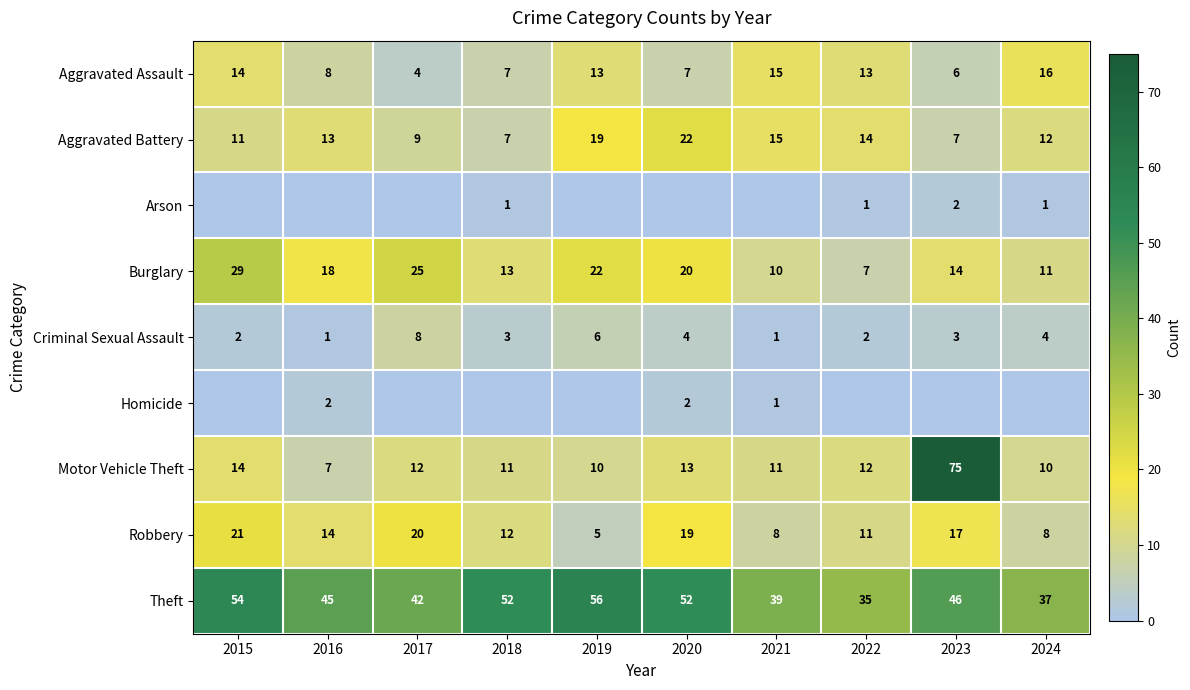

How many values in the Aggravated Battery series are below 13?

5